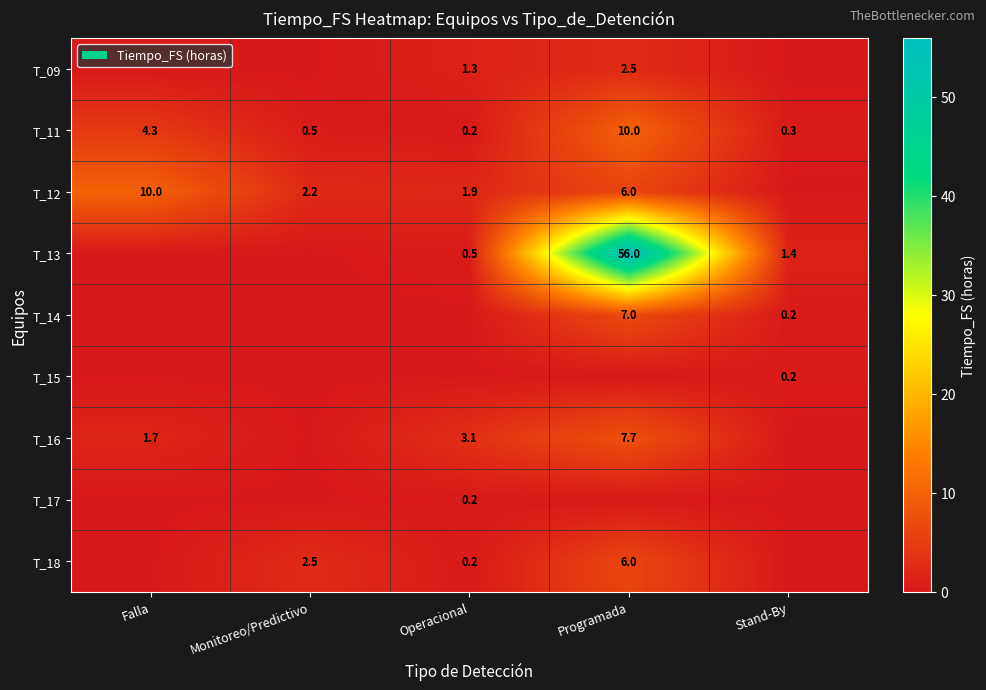

At which label does T_11 reach its peak?

Programada